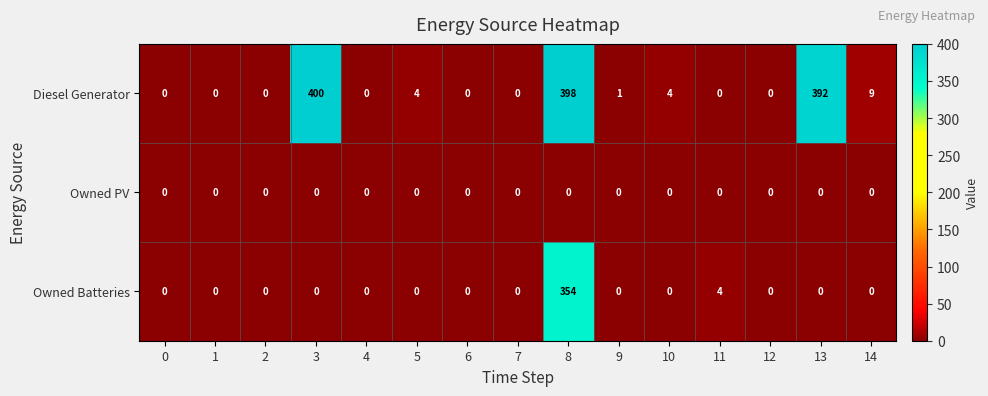

At how many categories does at least one series exceed 102?

3